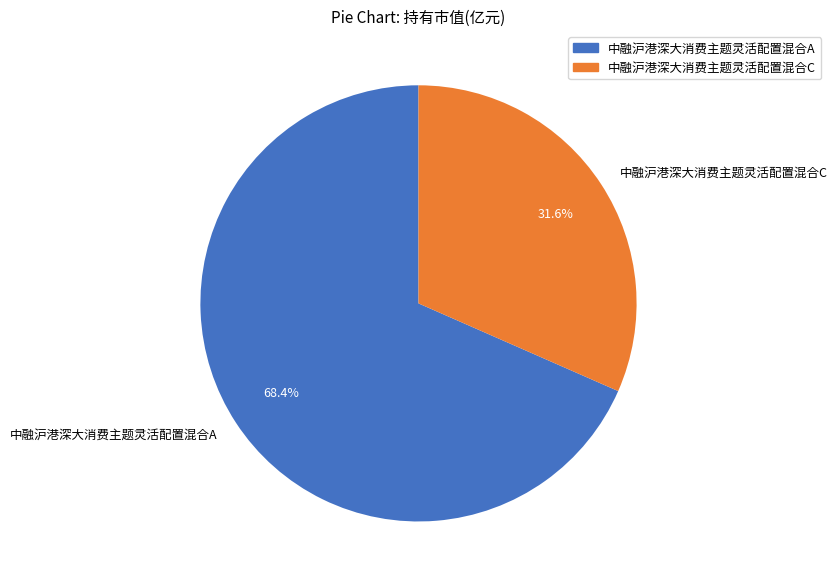

What portion of the pie excludes 中融沪港深大消费主题灵活配置混合A?

31.6%